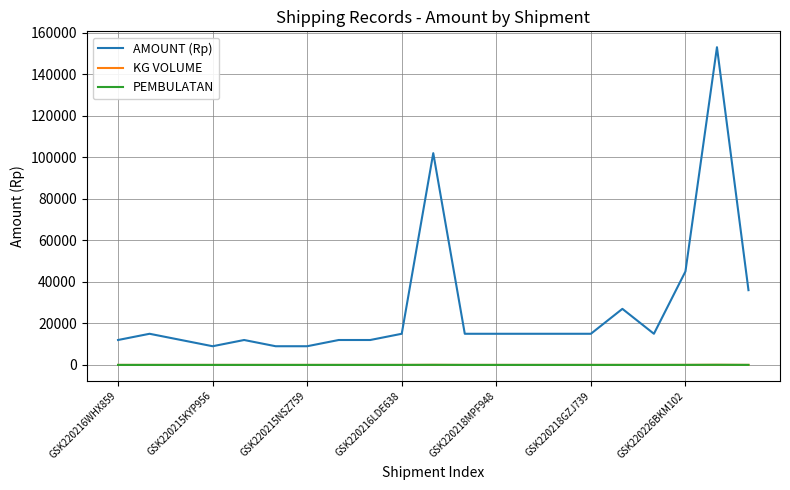

What is the average value of the PEMBULATAN series?

9.0